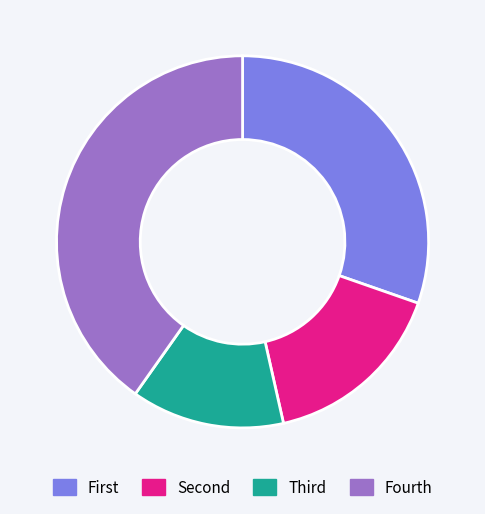

Is there a majority slice in this chart?

No